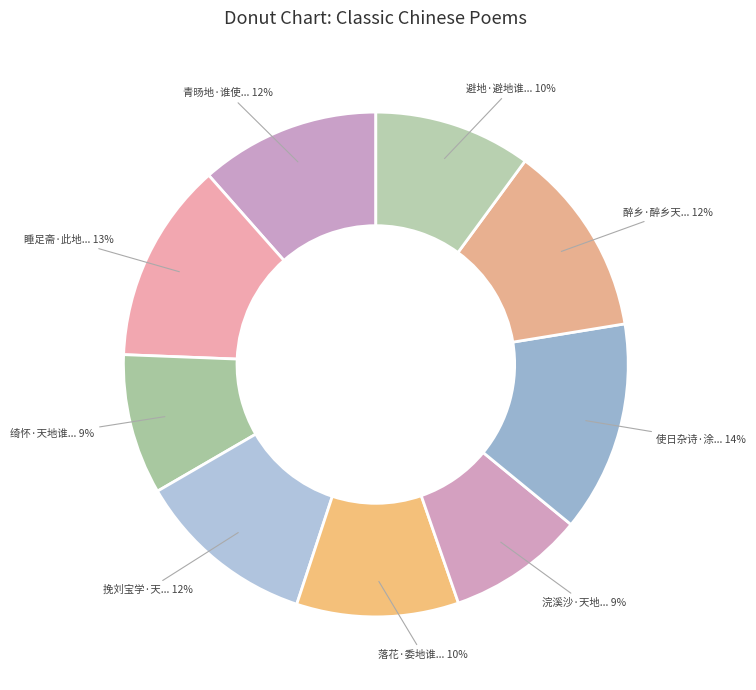

Is there any slice that represents more than half of the pie?

No